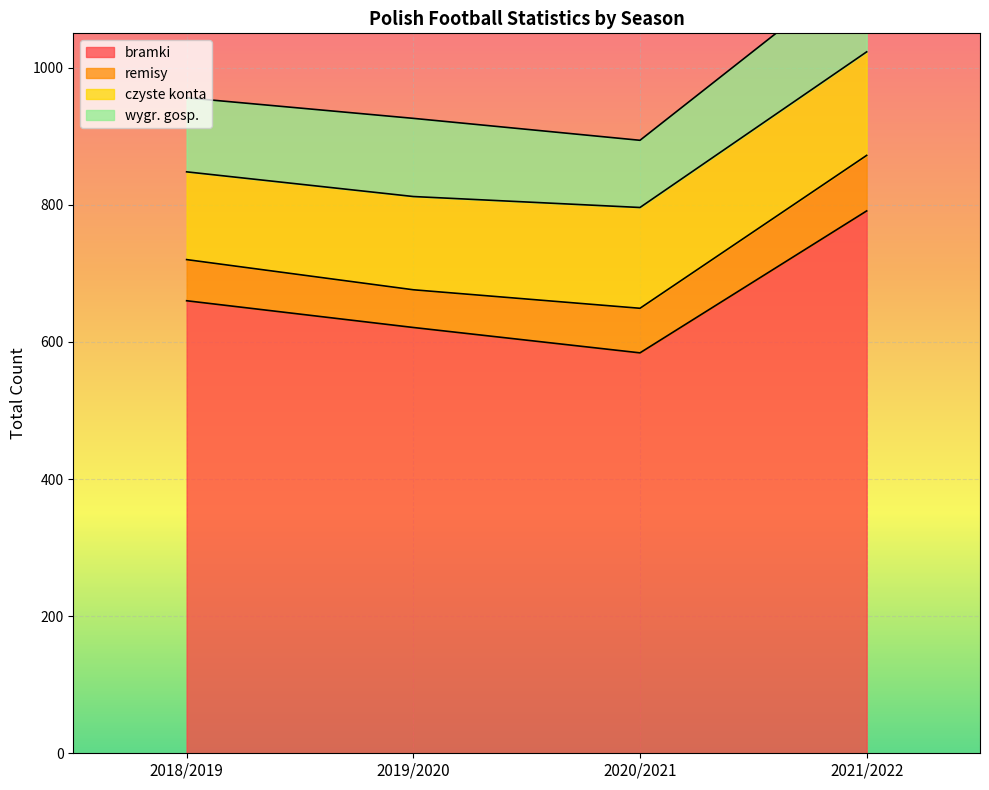

What is the value of the bramki point at the 4th from the left?

791